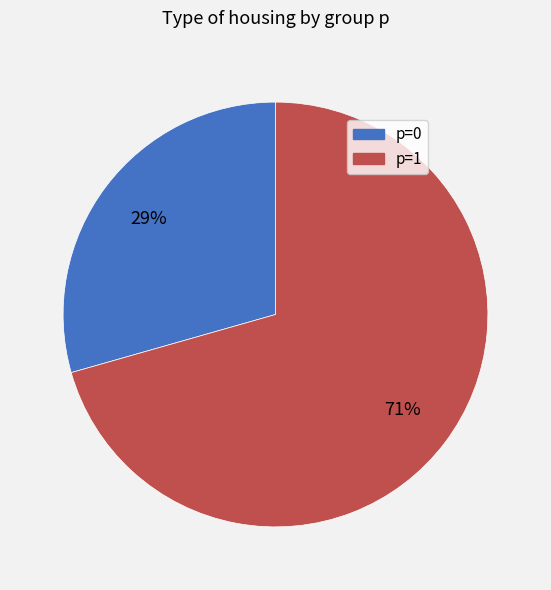

How many slices are in this pie chart?

2